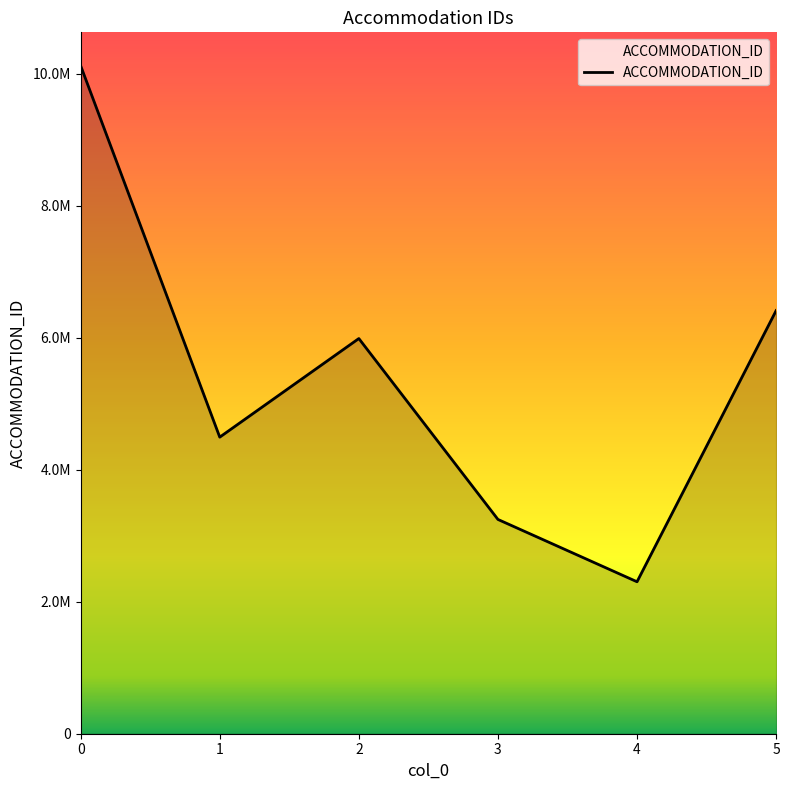

Where is the first local maximum?

2